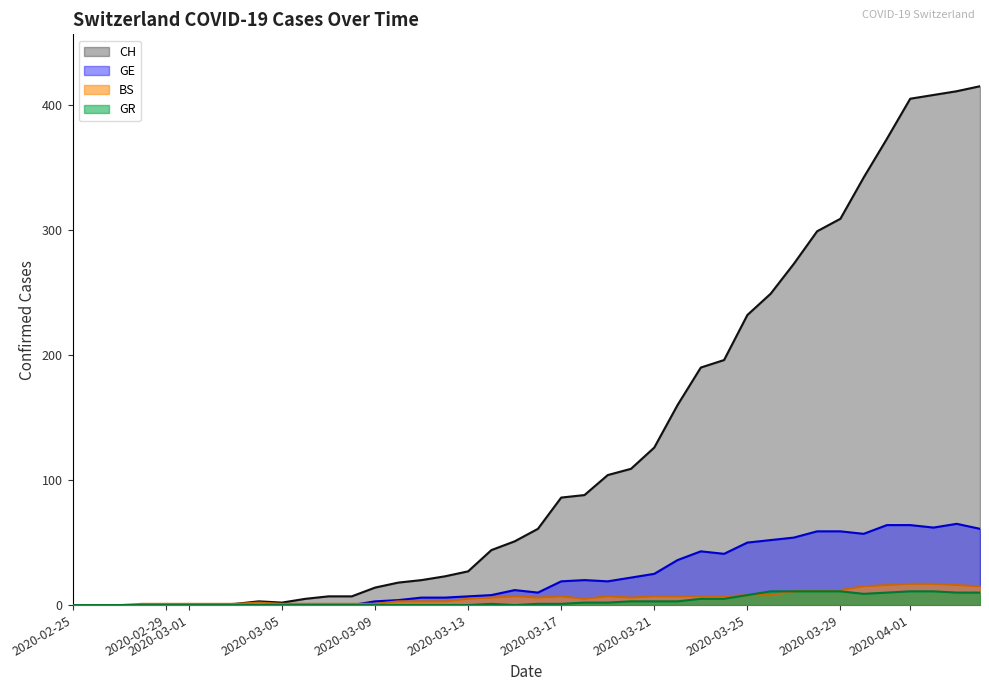

At how many categories does at least one series exceed 315?

6